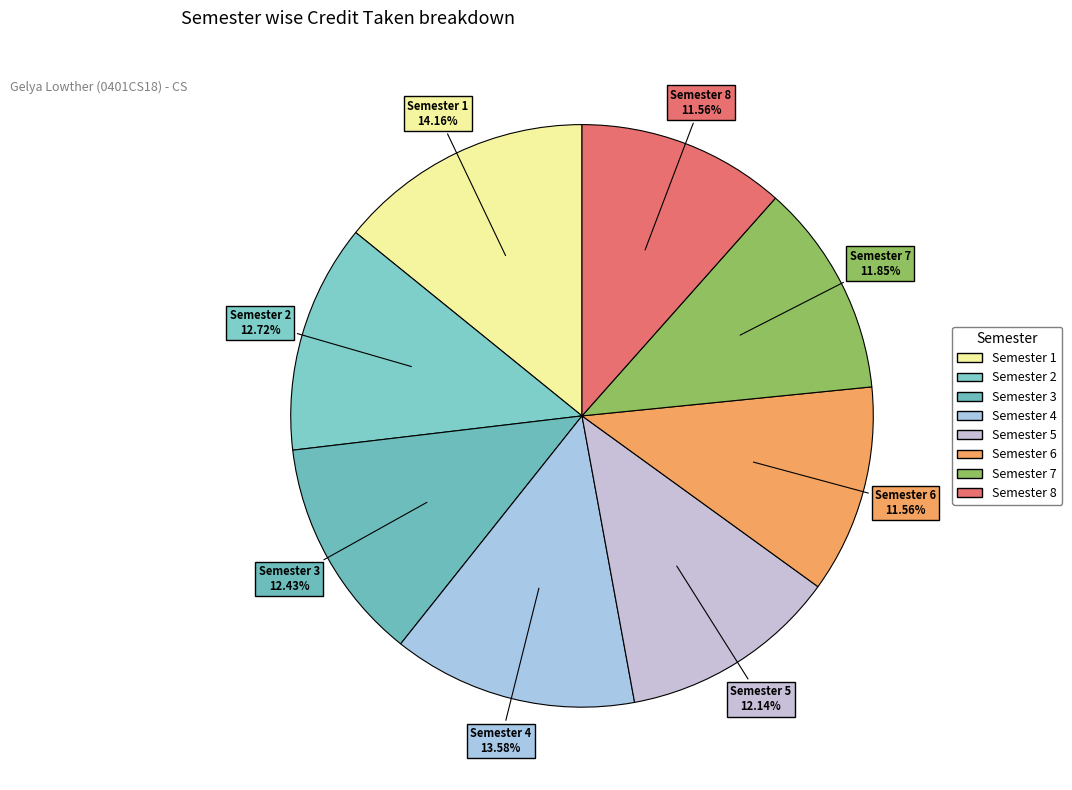

Is there a majority slice in this chart?

No